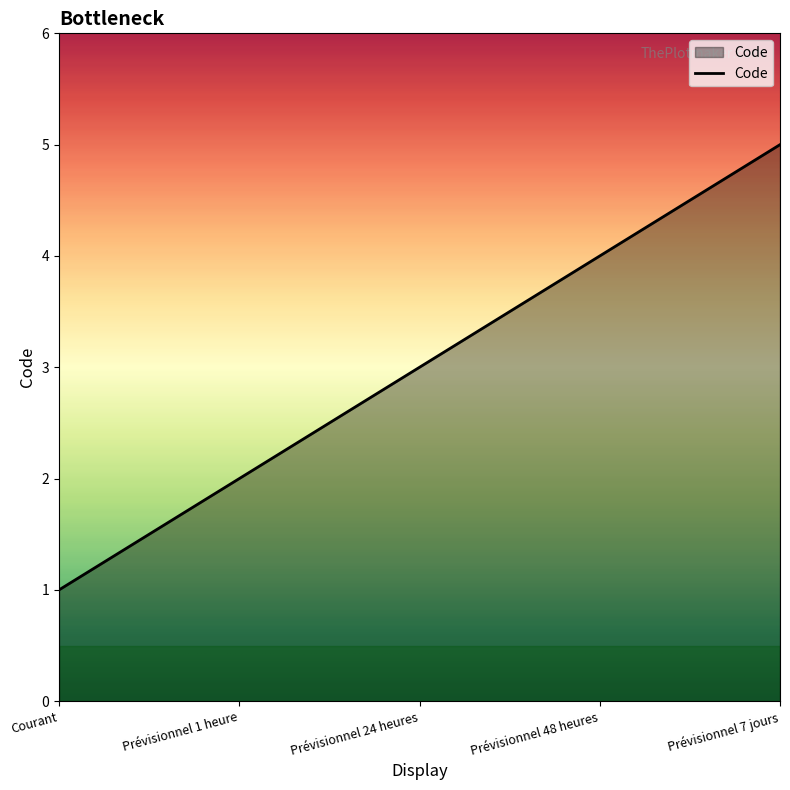

Which has a higher value, Prévisionnel 7 jours or Courant?

Prévisionnel 7 jours